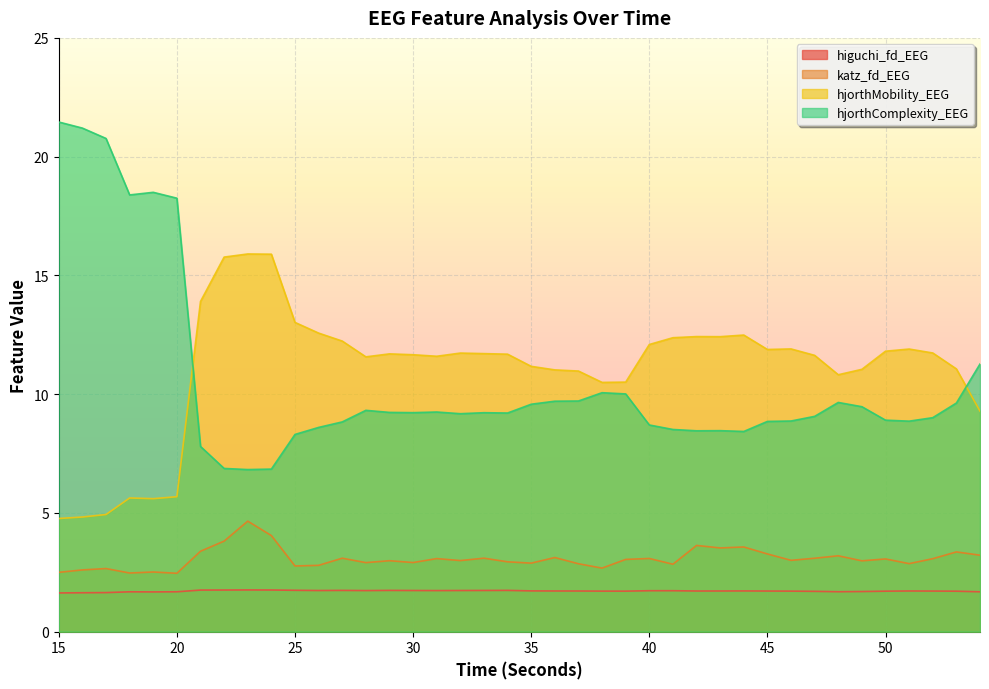

How many lines are shown in the chart?

4